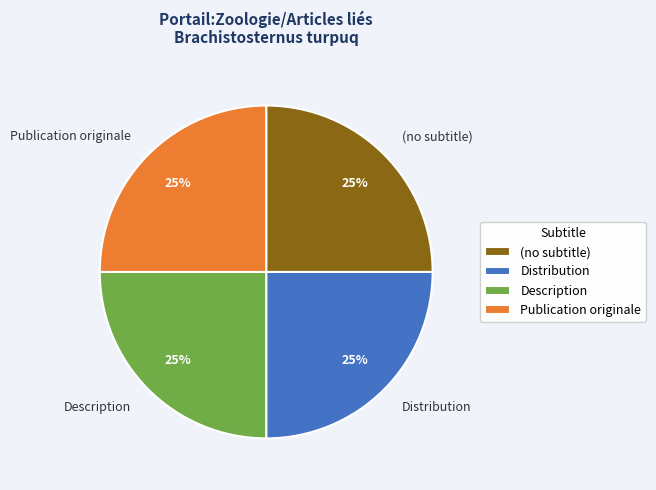

Approximately how many times larger is the value at (no subtitle) compared to Distribution?

1.0